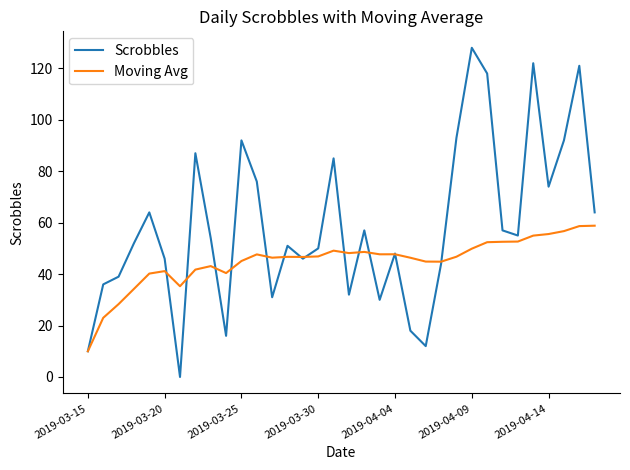

What is the greatest value displayed?

128.0